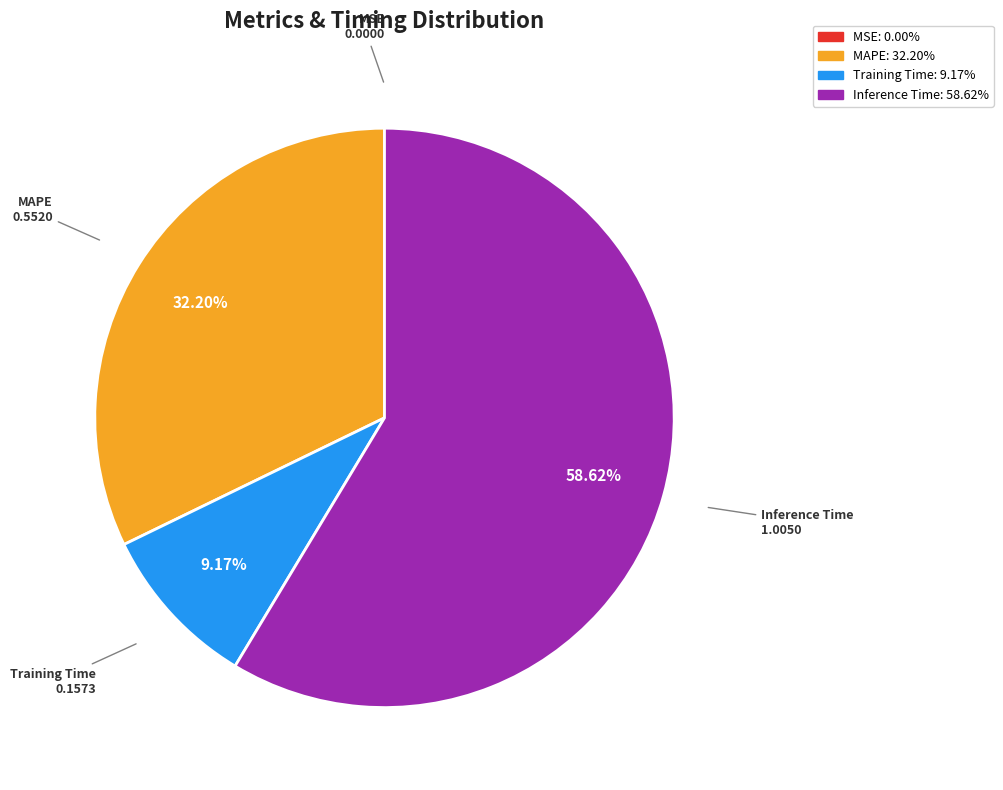

Do Inference Time and MAPE together represent more than half of the pie?

Yes